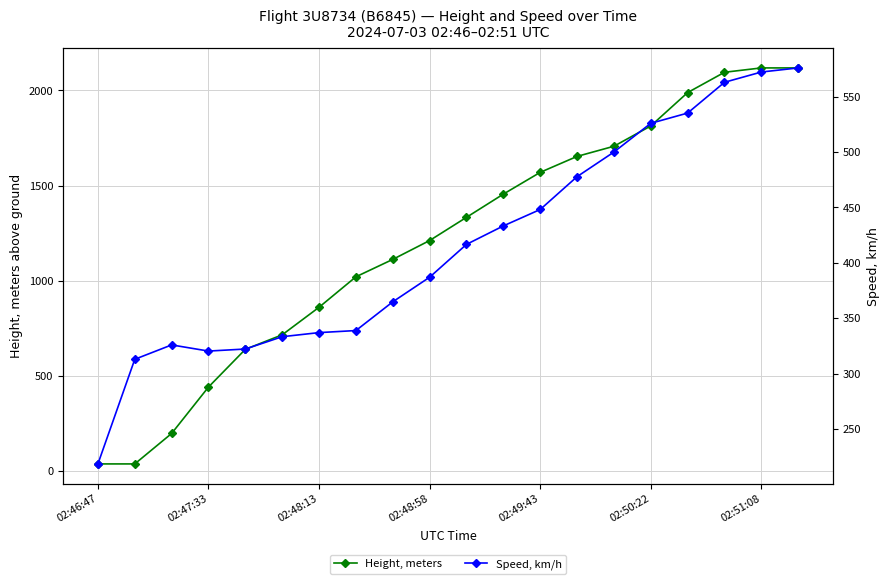

After their last crossing, which series has the higher values: Speed, km/h or Height, meters?

Height, meters